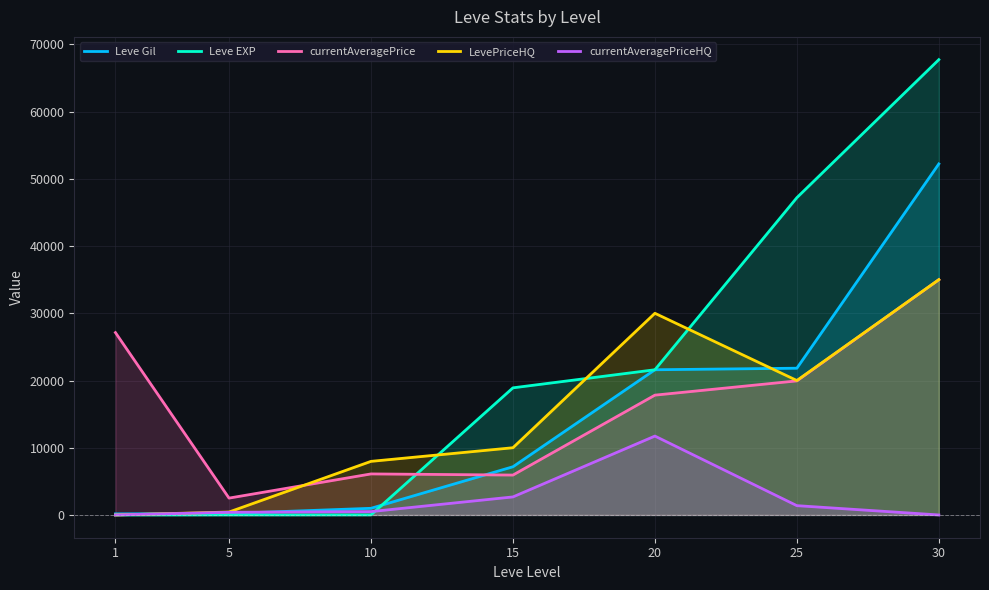

In LevePriceHQ, how many points are higher than both neighbors (excluding endpoints)?

1